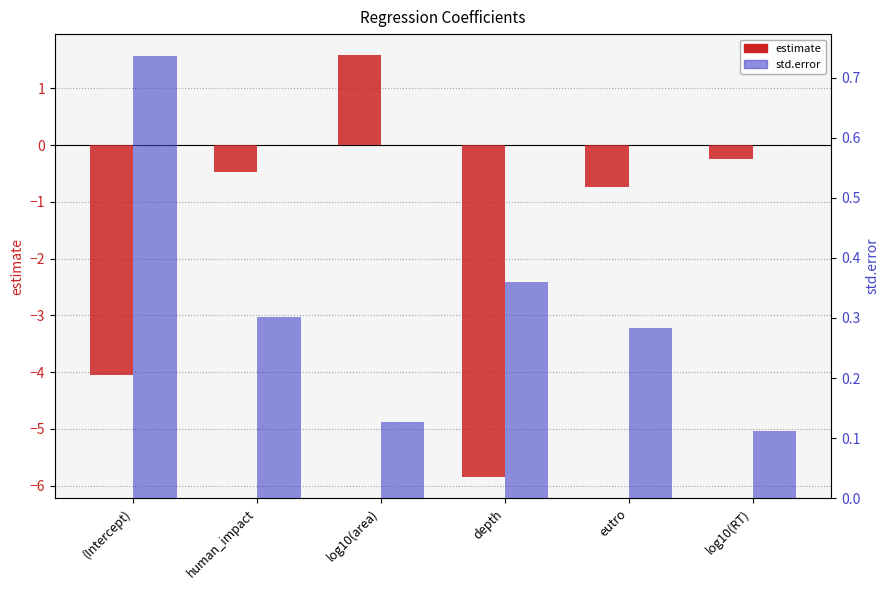

What is the minimum value for estimate?

-5.9